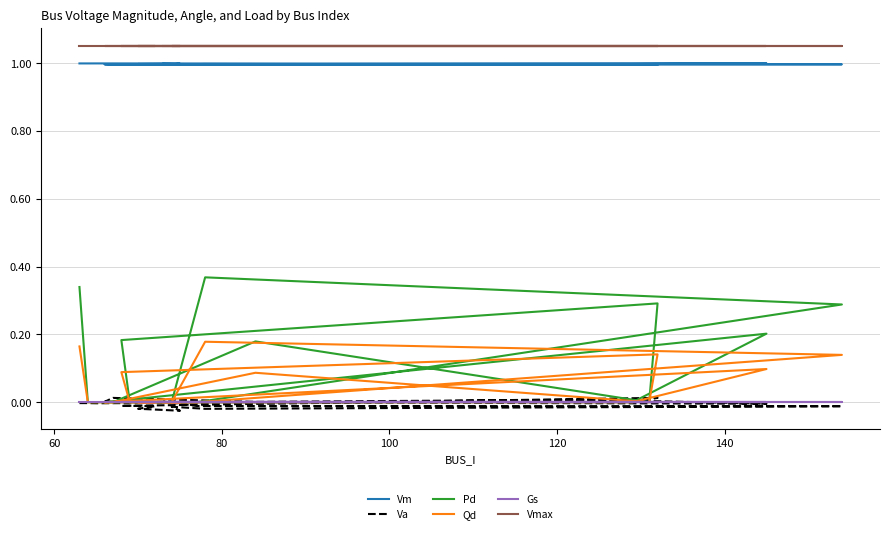

Reading left to right, list all the values displayed in this chart.

Vm: 1.0	1.0	1.0	1.0	1.0	1.0	1.0	1.0	1.0	1.0	1.0	1.0	1.0	1.0	1.0	1.0	1.0	1.0	1.0	1.0
Va: -0.0	-0.0	-0.0	0.0	-0.0	0.0	0.0	0.0	0.0	0.0	-0.0	-0.0	-0.0	-0.0	-0.0	-0.0	-0.0	-0.0	-0.0	0.0
Pd: 0.3	0.0	0.0	0.0	0.2	0.0	0.0	0.2	0.0	0.3	0.2	0.0	0.0	0.0	0.0	0.0	0.4	0.3	0.0	0.0
Qd: 0.2	0.0	0.0	0.0	0.1	0.0	0.0	0.1	0.0	0.1	0.1	0.0	0.0	0.0	0.0	0.0	0.2	0.1	0.0	0.0
Gs: 0.0	0.0	0.0	0.0	0.0	0.0	0.0	0.0	0.0	0.0	0.0	0.0	0.0	0.0	0.0	0.0	0.0	0.0	0.0	0.0
Vmax: 1.1	1.1	1.1	1.1	1.1	1.1	1.1	1.1	1.1	1.1	1.1	1.1	1.1	1.1	1.1	1.1	1.1	1.1	1.1	1.1